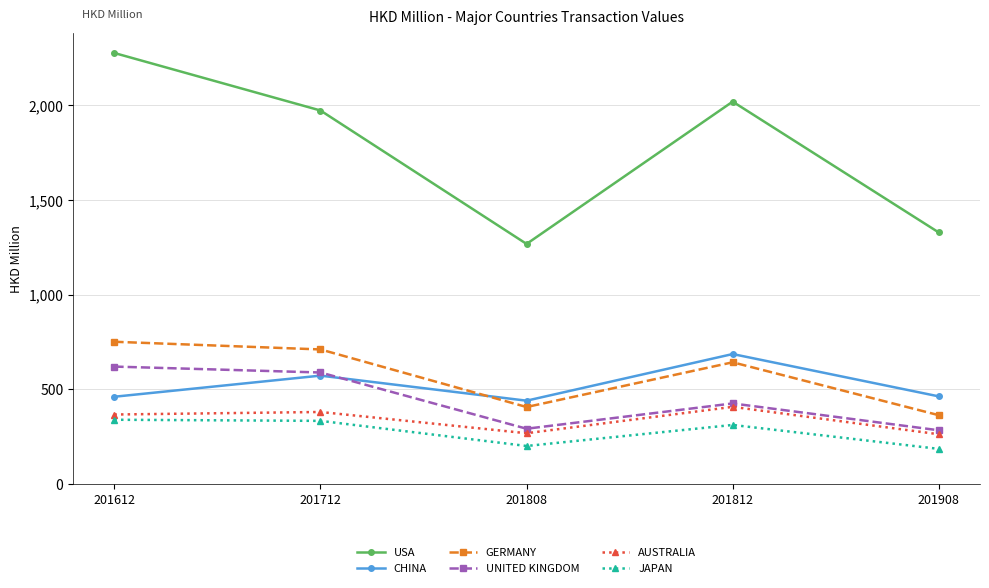

Is it true that GERMANY equals 710.6 at 201712?

True